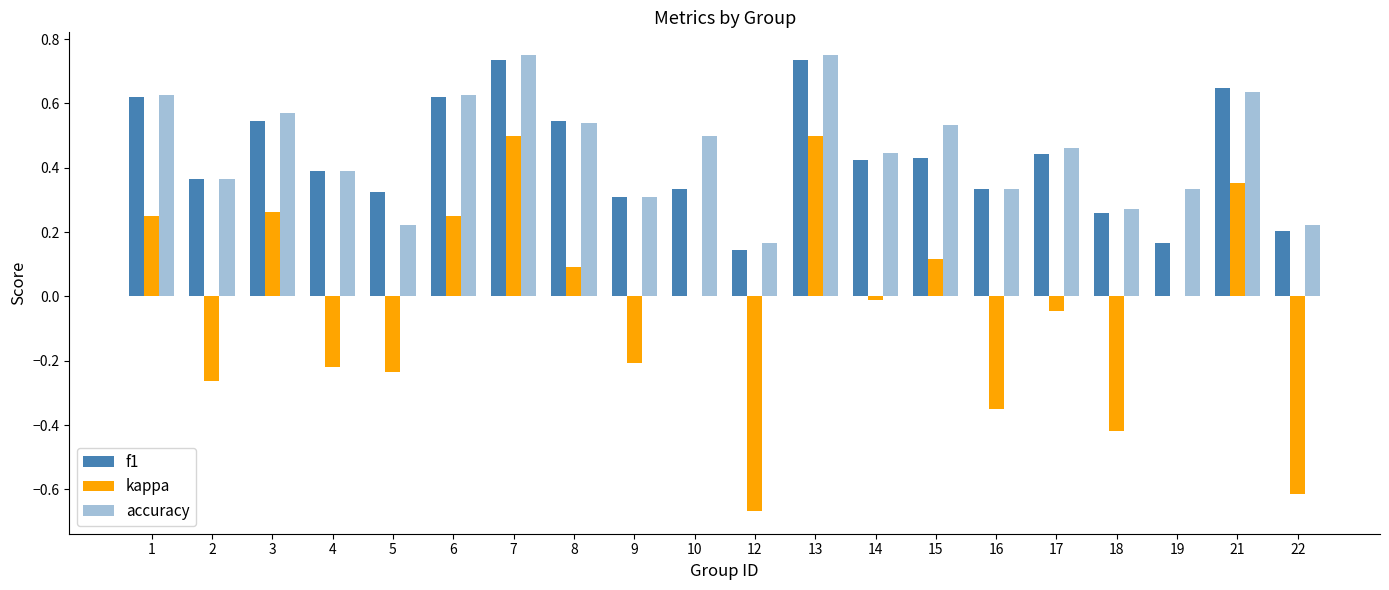

Where is kappa nearest to the value 0?

10